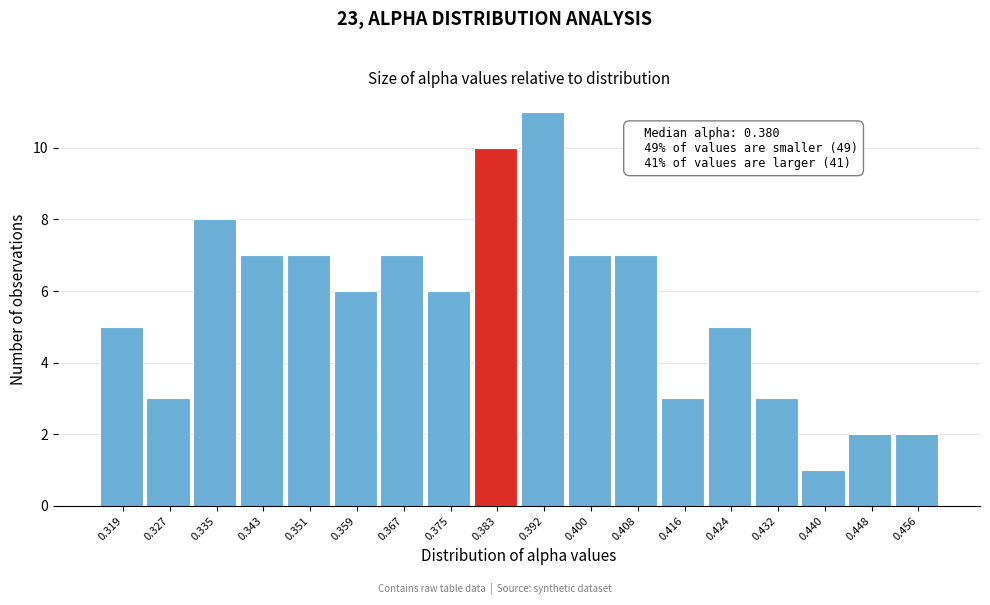

Over which range of the x-axis is the bar tallest?

0.388 to 0.396